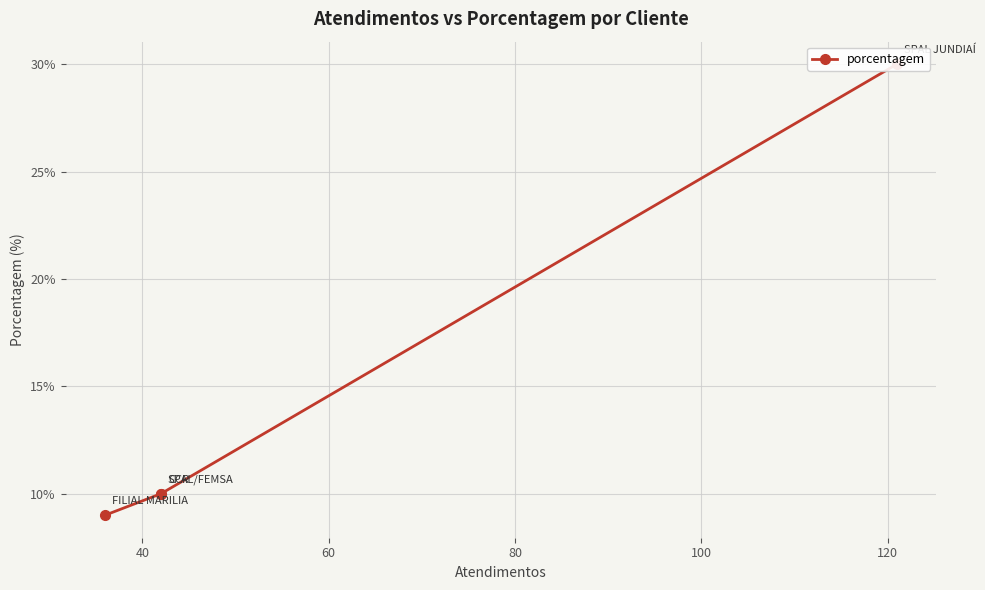

How many data points does each series have?

4